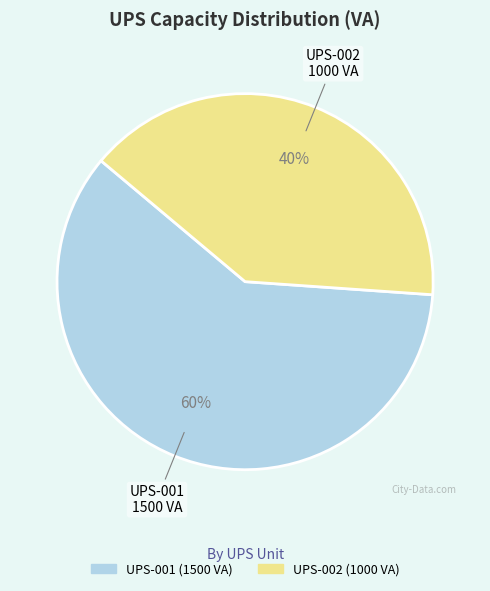

To the nearest percent, what is the difference between the UPS-002 and UPS-001 slice percentages?

20%